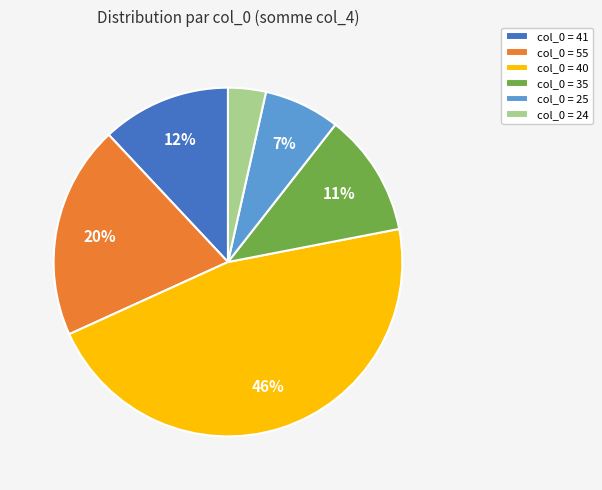

Combined, do col_0 = 25 and col_0 = 35 account for over 50%?

No